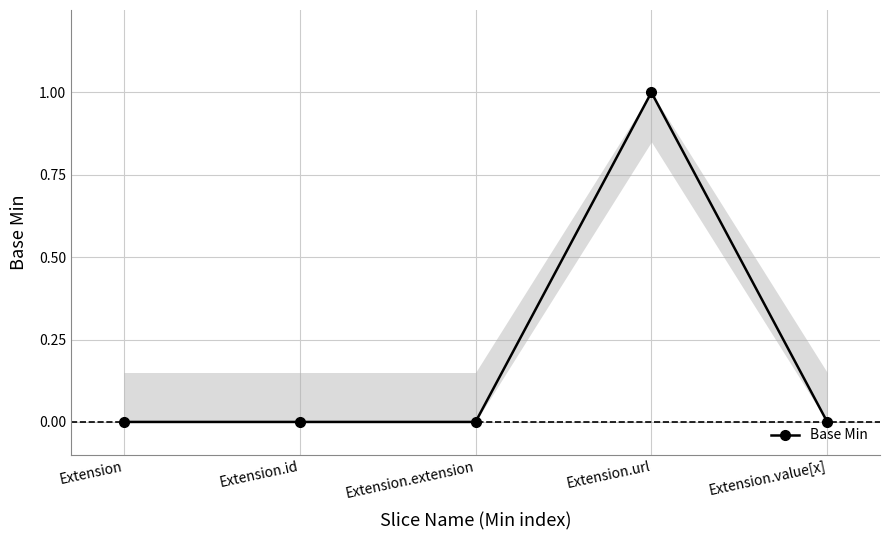

Which category has the lowest value across all series?

Extension